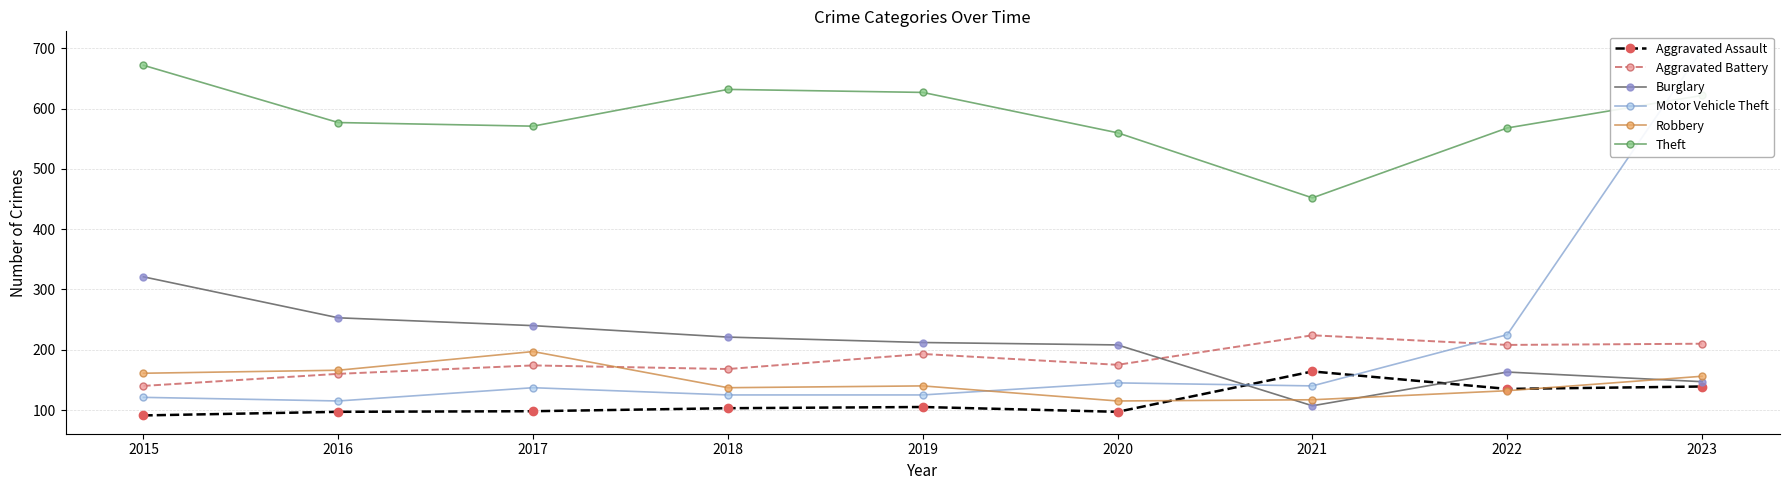

Which series has the widest spread of values?

Motor Vehicle Theft